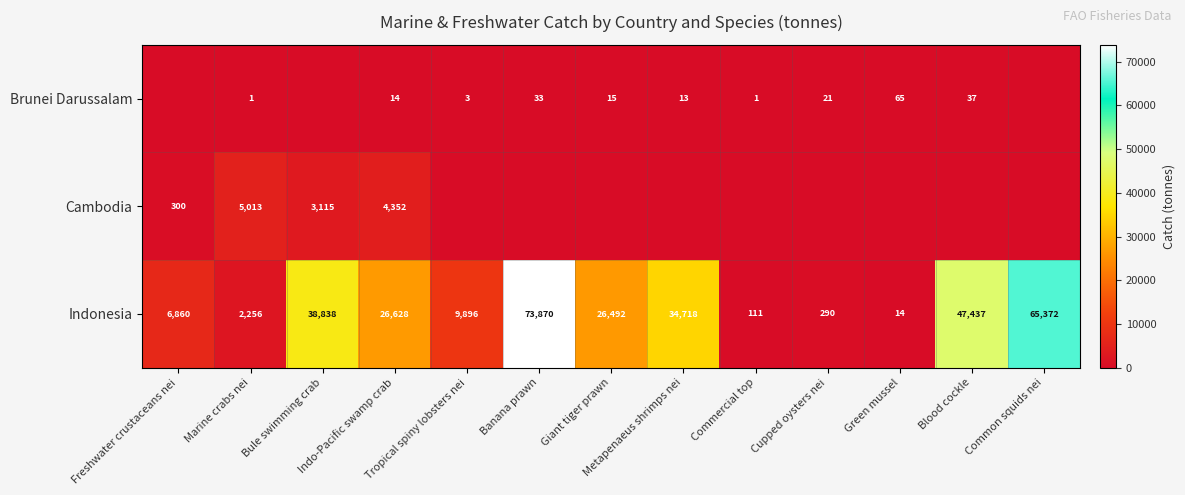

What is the total value across all series at Banana prawn?

73903